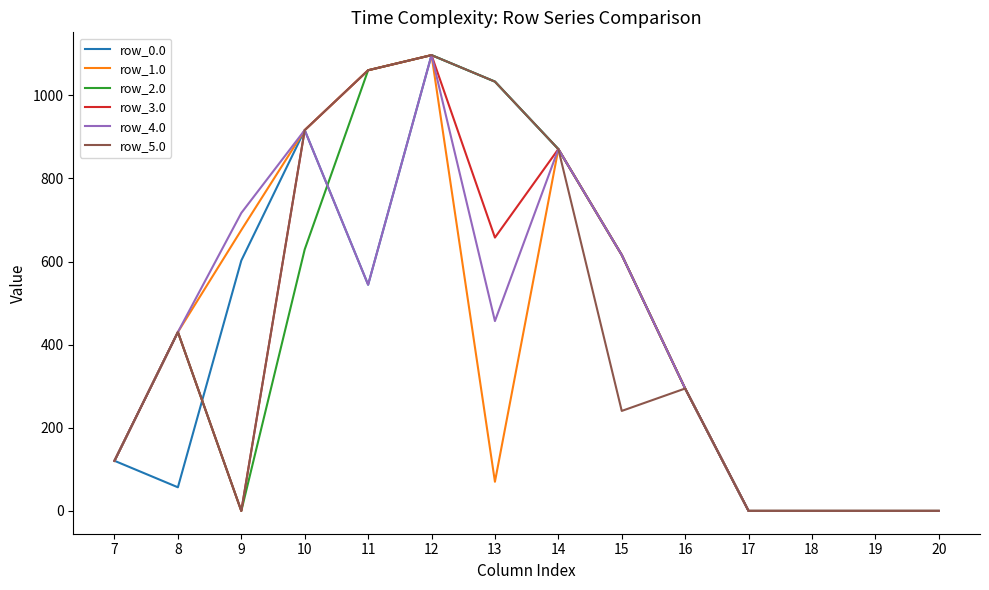

What is the greatest value displayed?

1096.7